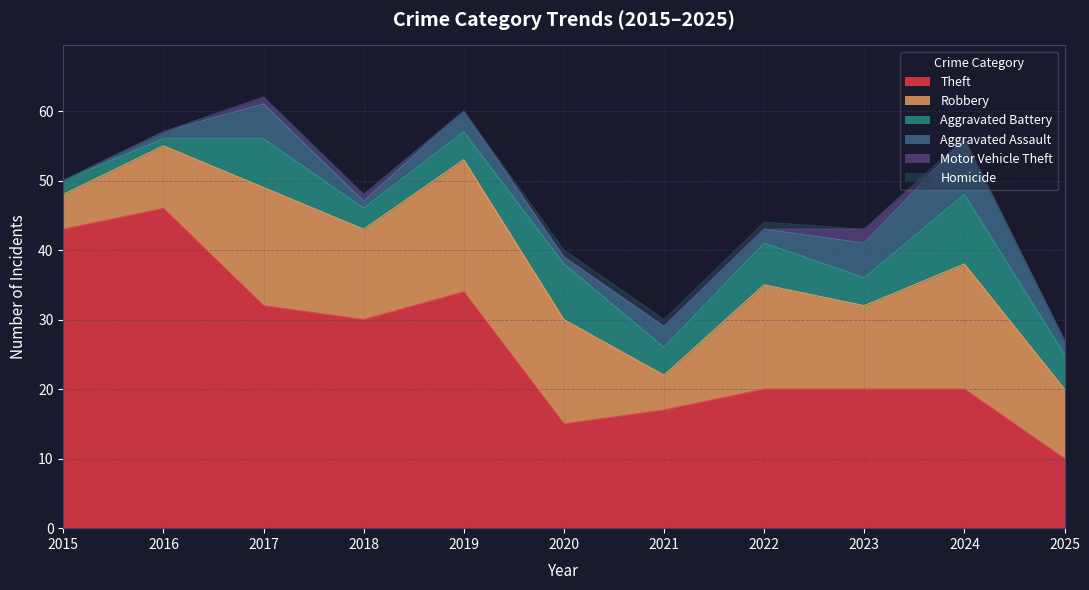

Reading right to left, extract all data points from this chart.

Theft: 10	20	20	20	17	15	34	30	32	46	43
Robbery: 10	18	12	15	5	15	19	13	17	9	5
Aggravated Battery: 5	10	4	6	4	8	4	3	7	1	2
Aggravated Assault: 2	8	5	2	3	1	3	1	5	1	0
Motor Vehicle Theft: 0	0	2	0	0	0	0	1	1	0	0
Homicide: 0	0	0	1	1	1	0	0	0	0	0